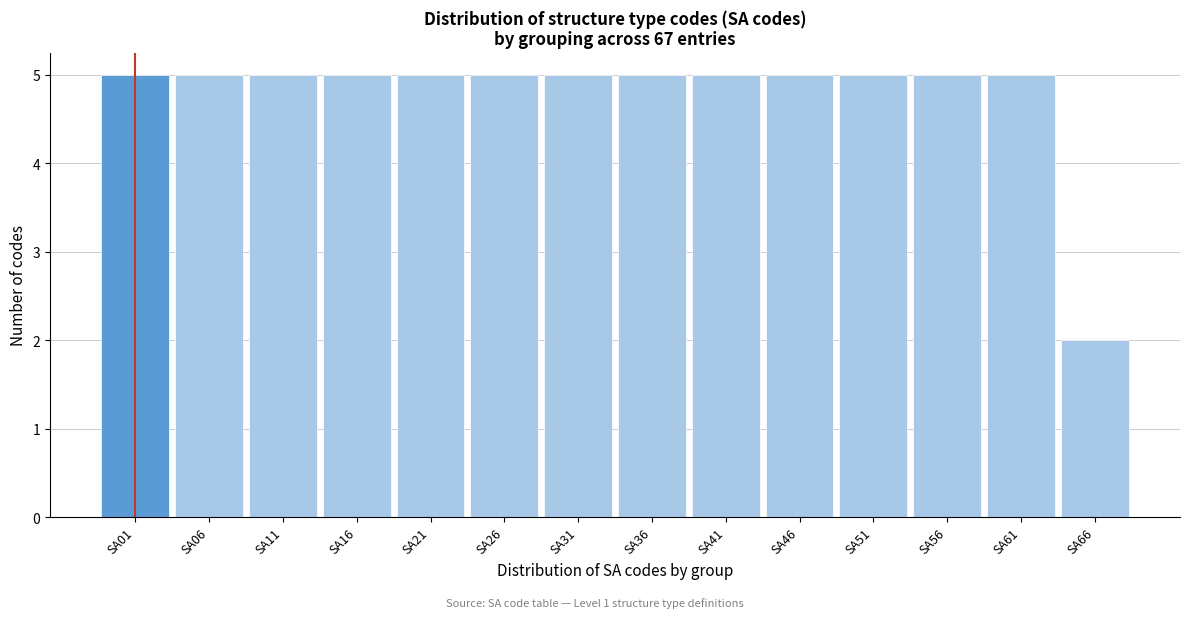

Reading left to right, what are all the values shown in this chart?

5	5	5	5	5	5	5	5	5	5	5	5	5	2